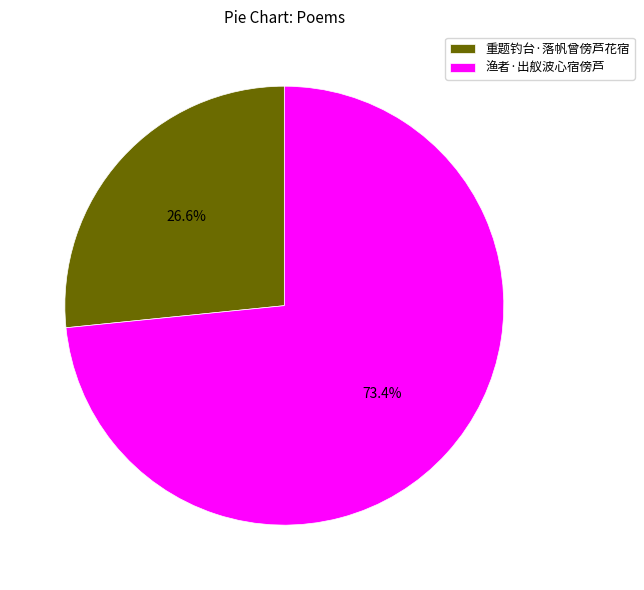

Combined, do 重题钓台·落帆曾傍芦花宿 and 渔者·出舣波心宿傍芦 account for over 50%?

Yes